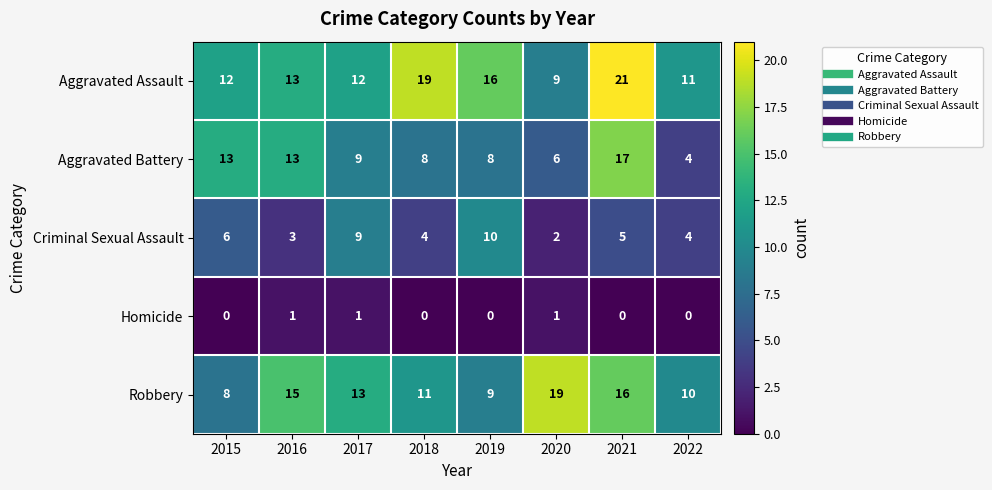

Count the number of categories in the chart.

8